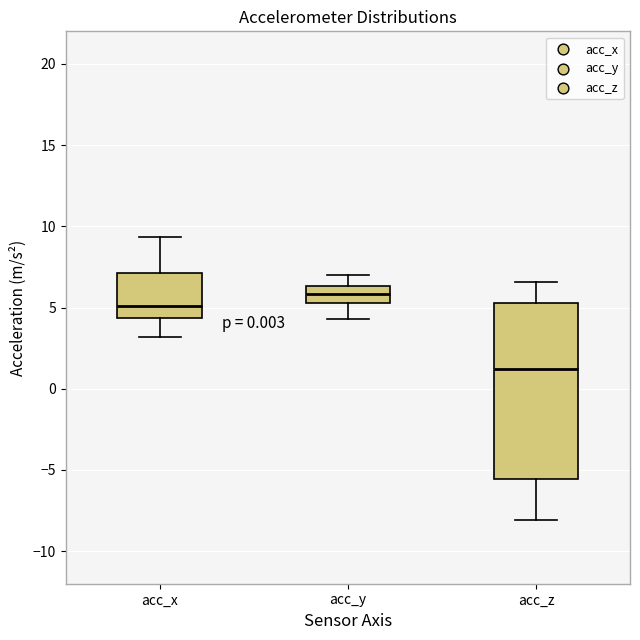

Which box's median line is the lowest?

acc_z